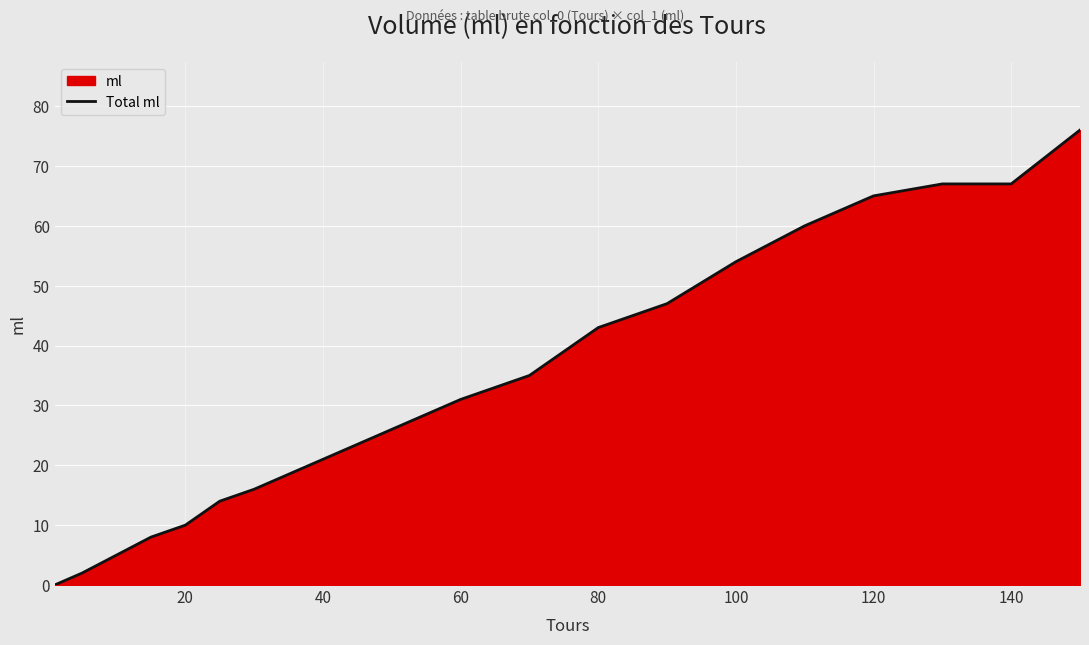

How many lines are shown in the chart?

1